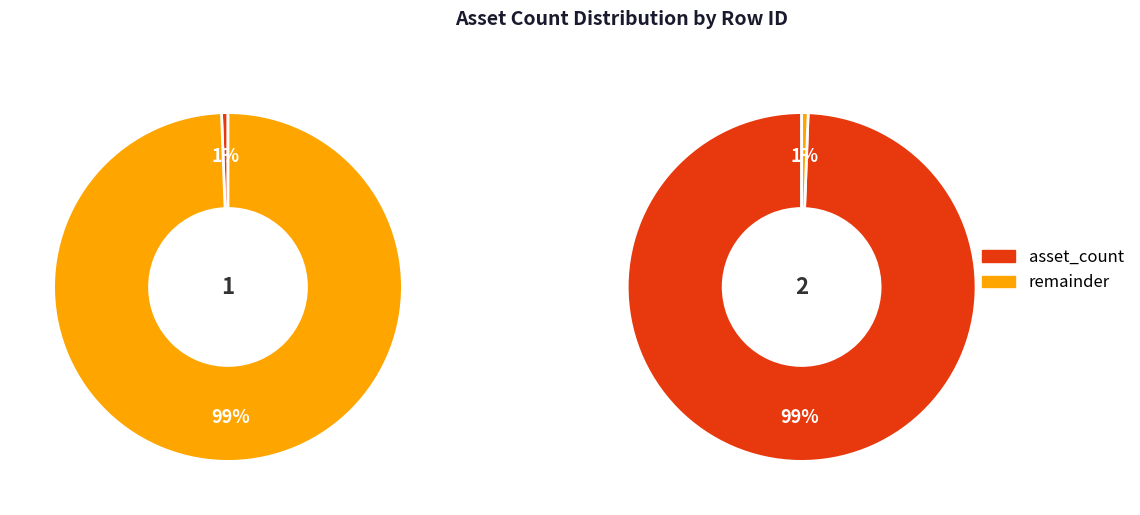

How many segments does this pie chart have?

2